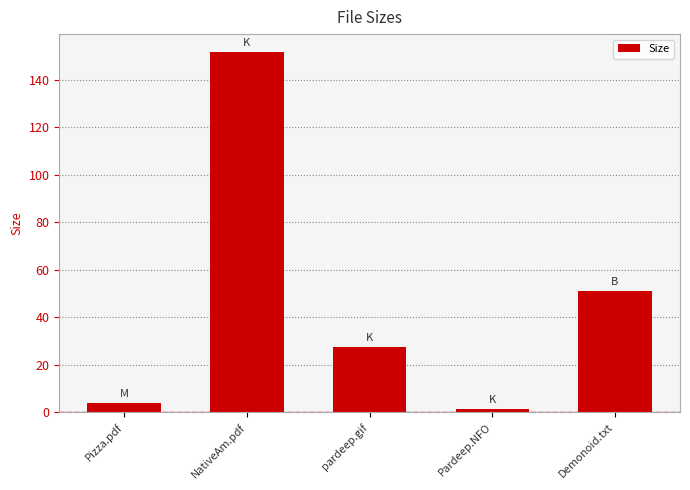

List the labels in order of value, largest first.

NativeAm.pdf, Demonoid.txt, pardeep.gif, Pizza.pdf, Pardeep.NFO